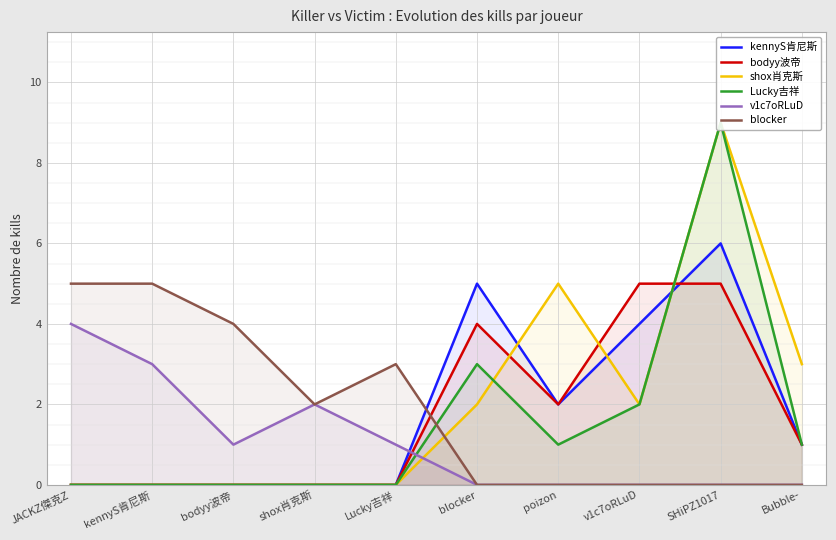

How many values in the blocker series exceed 2?

4